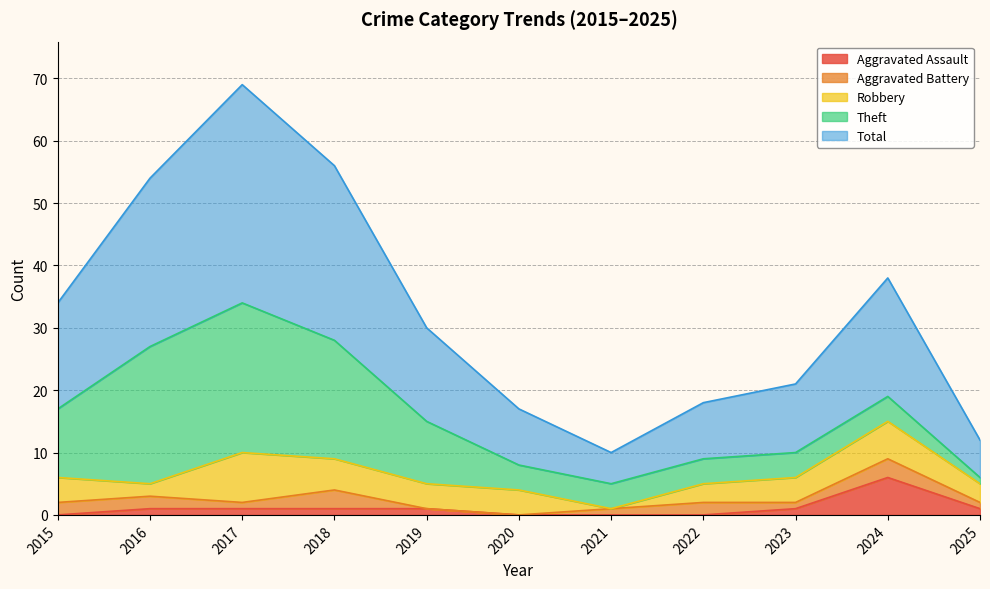

Between which two adjacent categories do Aggravated Assault and Theft first intersect?

2023 and 2024